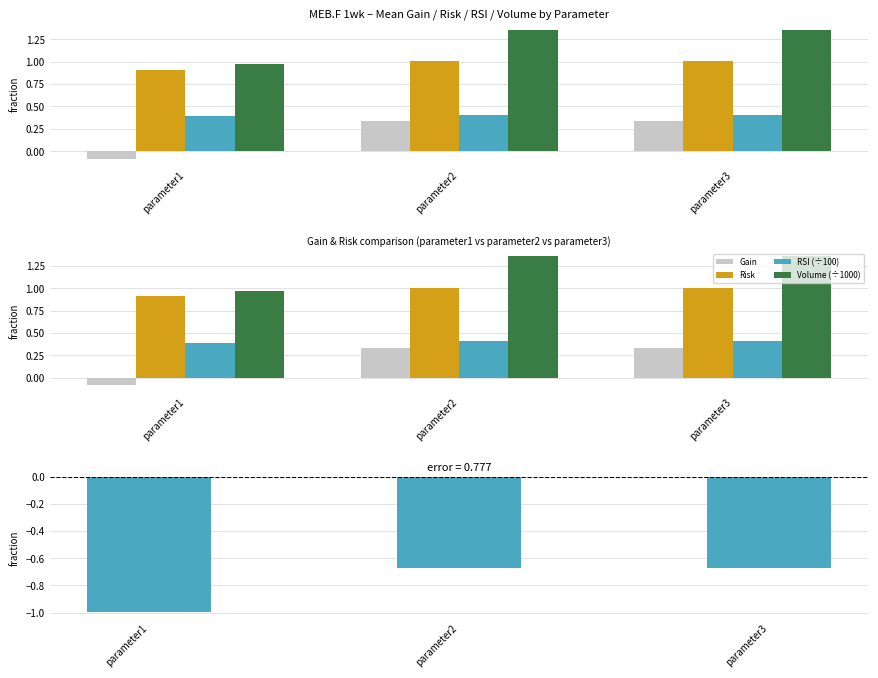

What is the spread (max minus min) of values at parameter1?

1.1